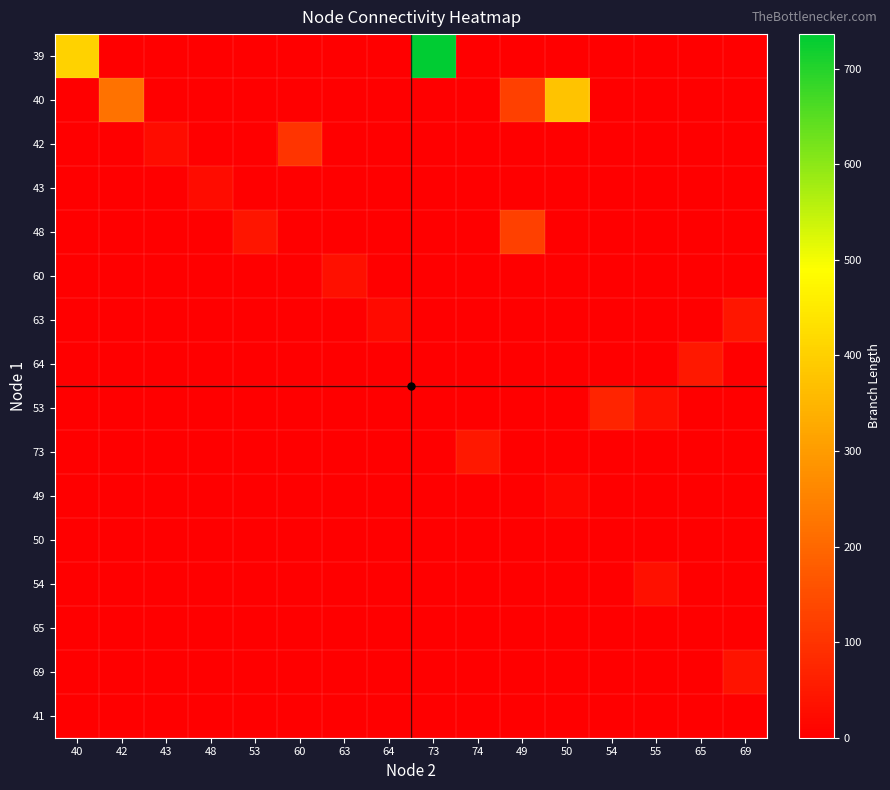

Which series changed the most between 64 and 54?

53